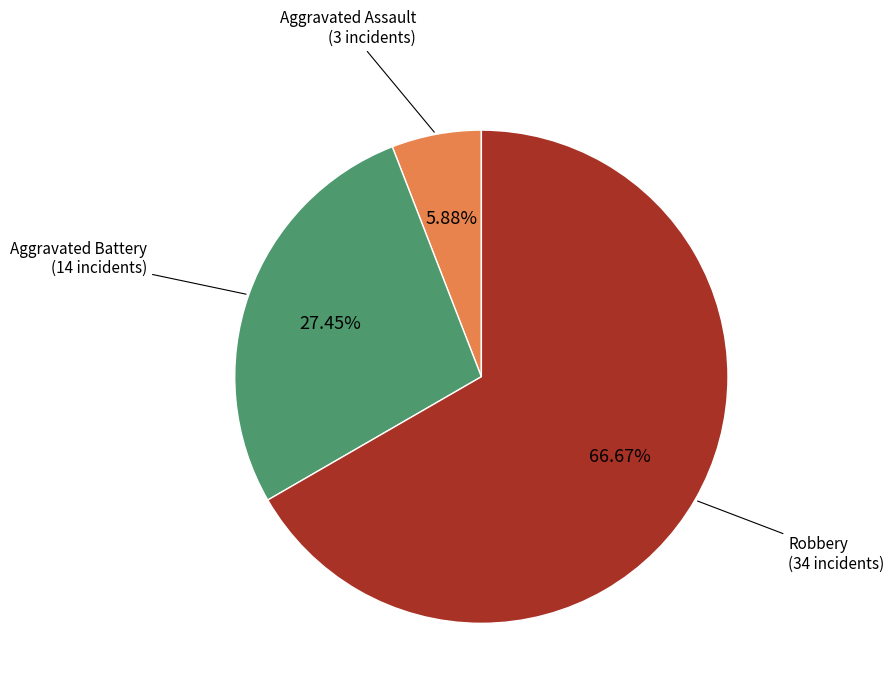

Does any single category account for the majority?

Yes